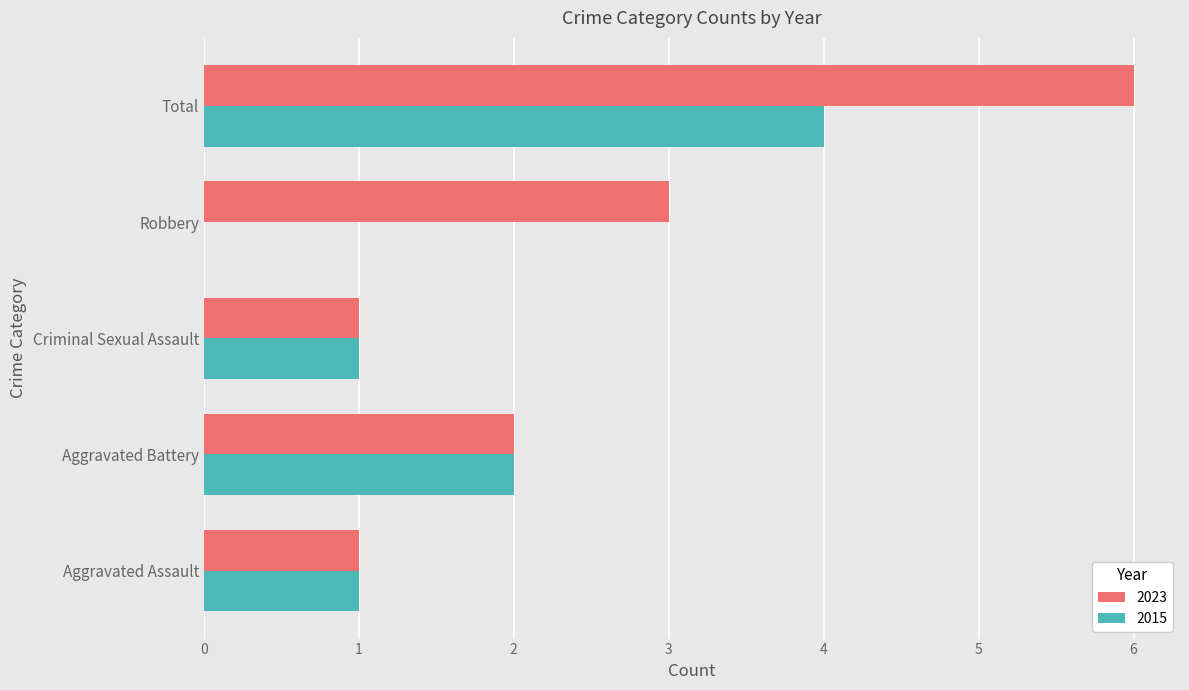

Which series has the largest total across all categories?

2023